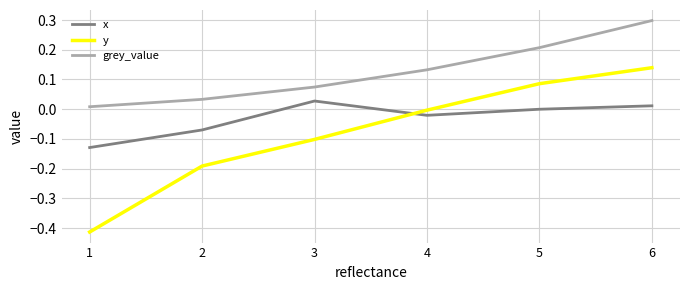

Is it true that x equals 0.0 at 3?

True